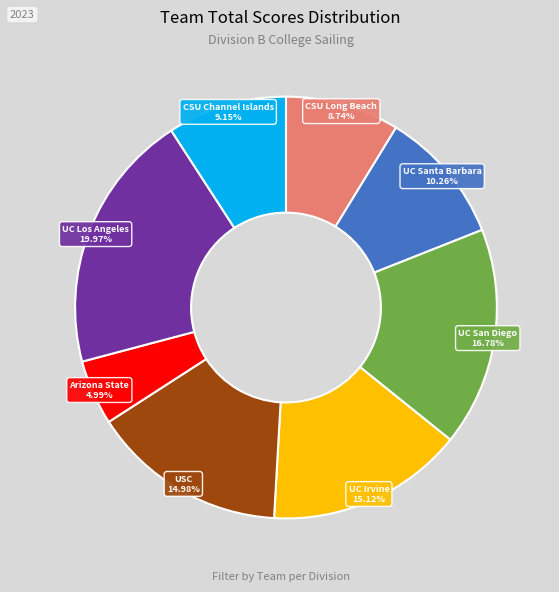

Is there a majority slice in this chart?

No